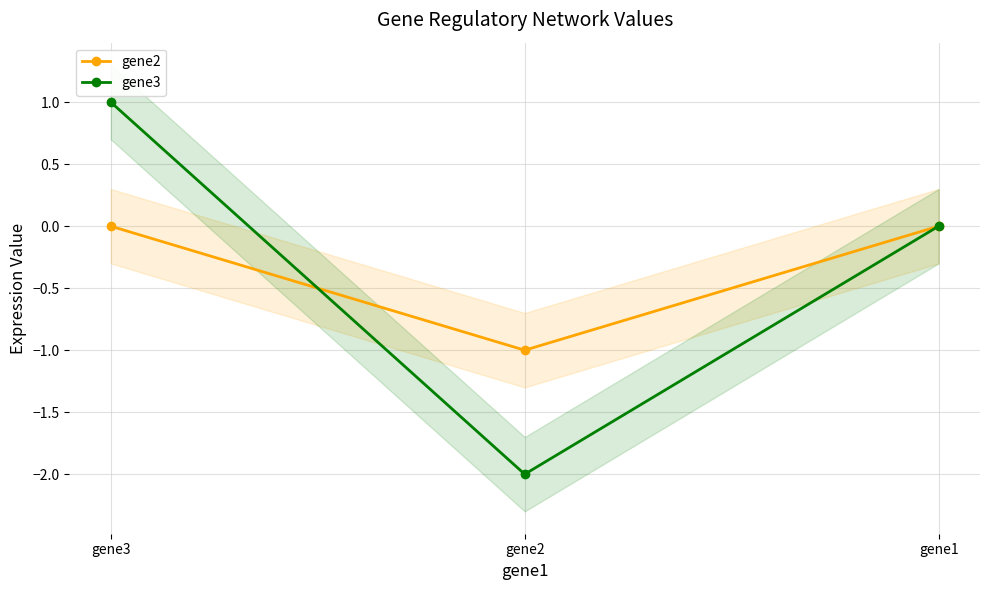

Is it true that gene2 equals 0 at gene1?

True